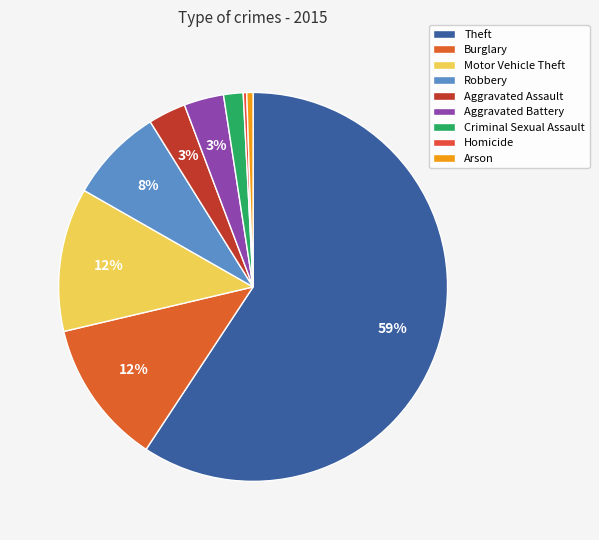

What is the change in value from Burglary to Homicide?

-203